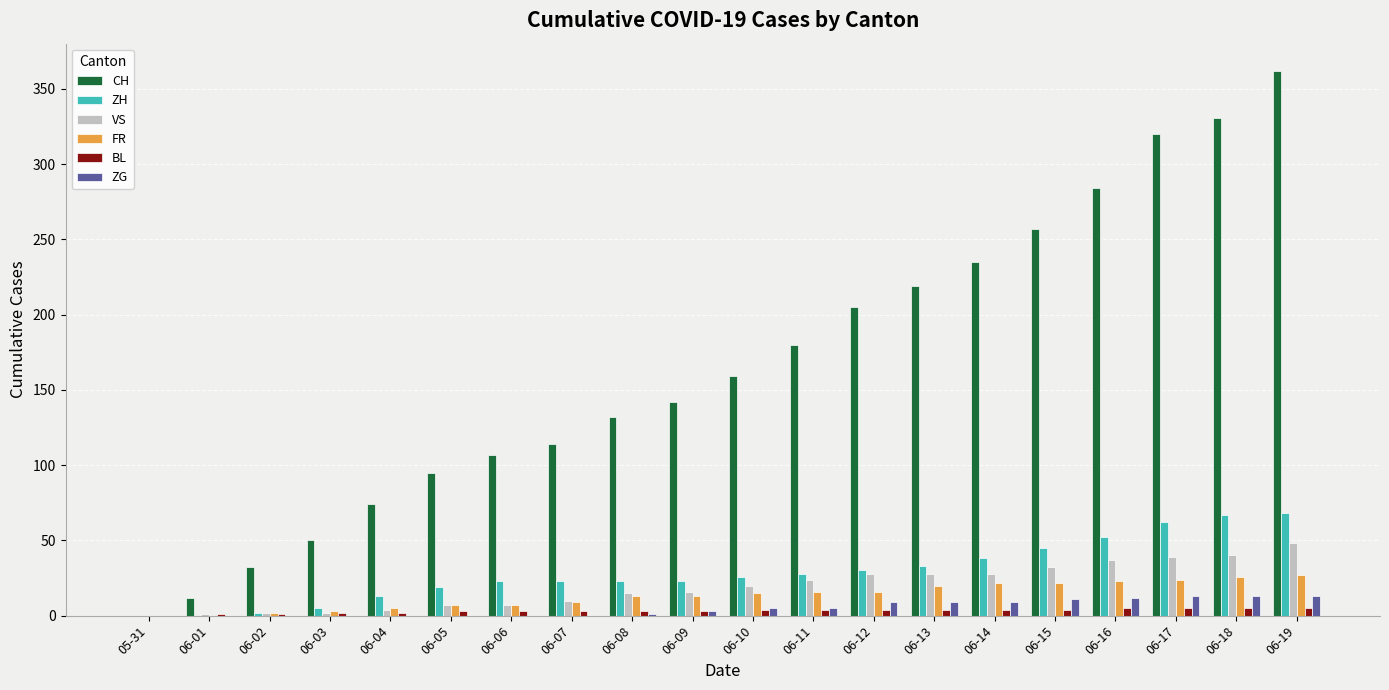

The ZG series shows 13 at 06-17. True or false?

True